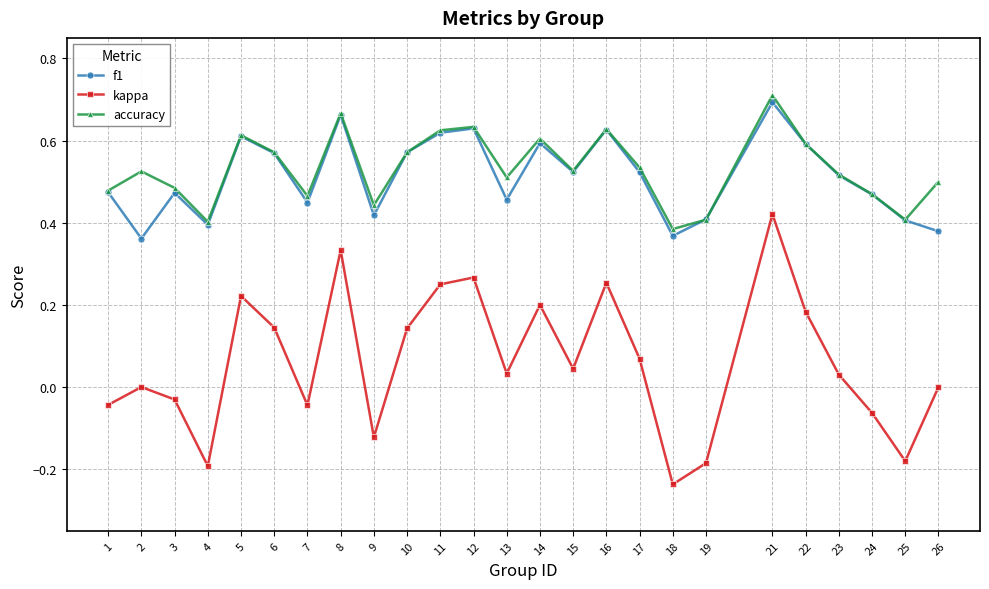

True or false: f1 and kappa intersect in this chart.

False